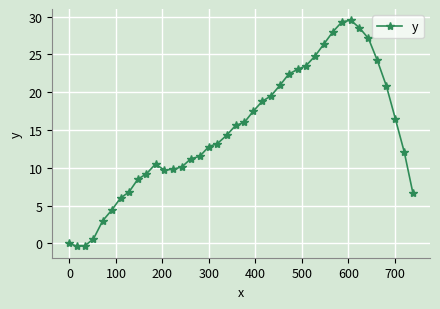

What is the minimum value shown in the chart?

-0.4